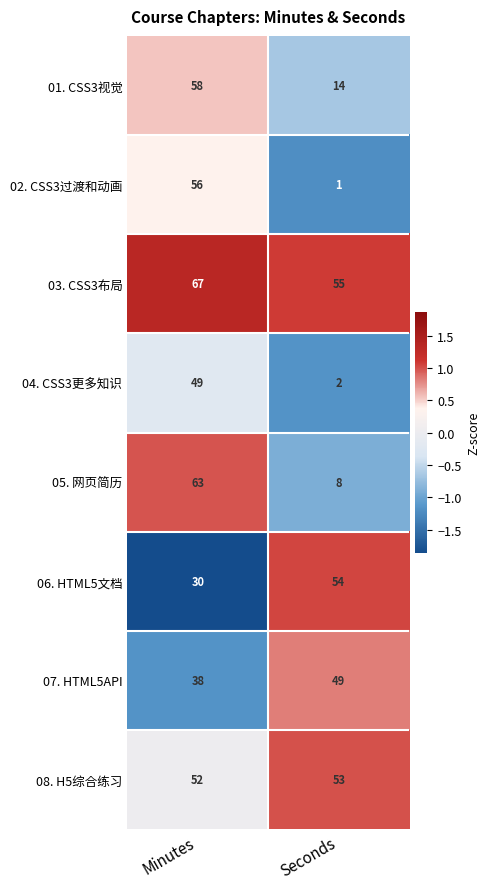

What is the average value of the 04. CSS3更多知识 series?

26